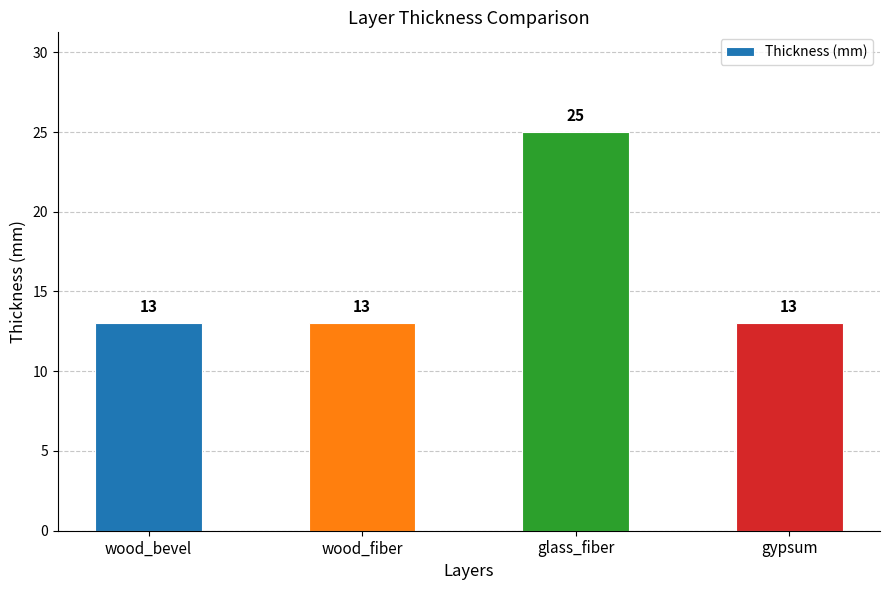

At which category does the chart reach its peak across all series?

glass_fiber